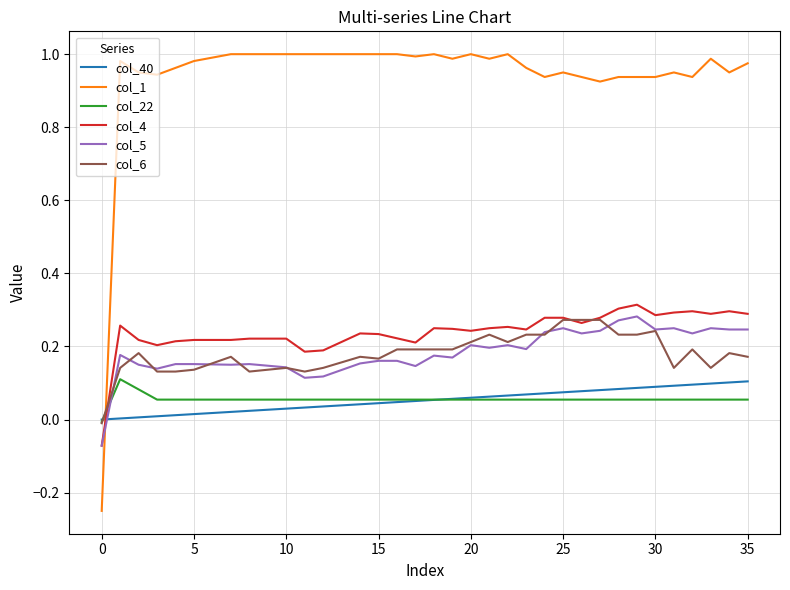

Which series has the widest spread of values?

col_1